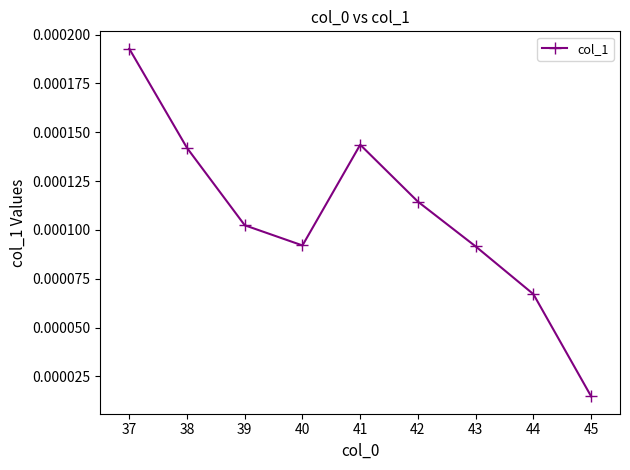

True or false: there are more than 1 points higher than both neighbors.

False